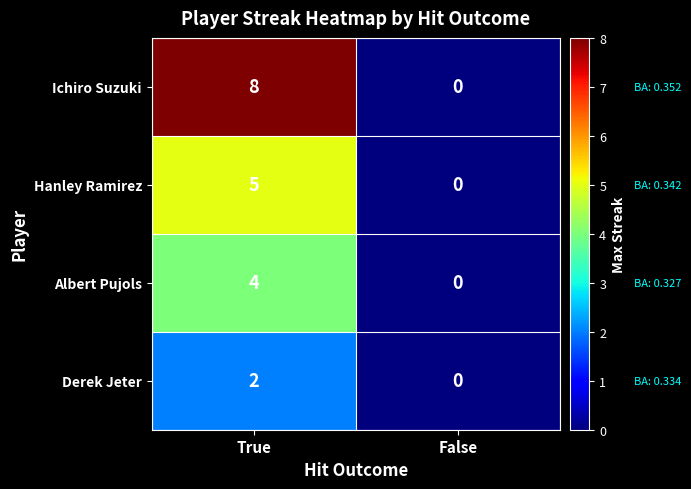

At which category is the sum across all series the highest?

True